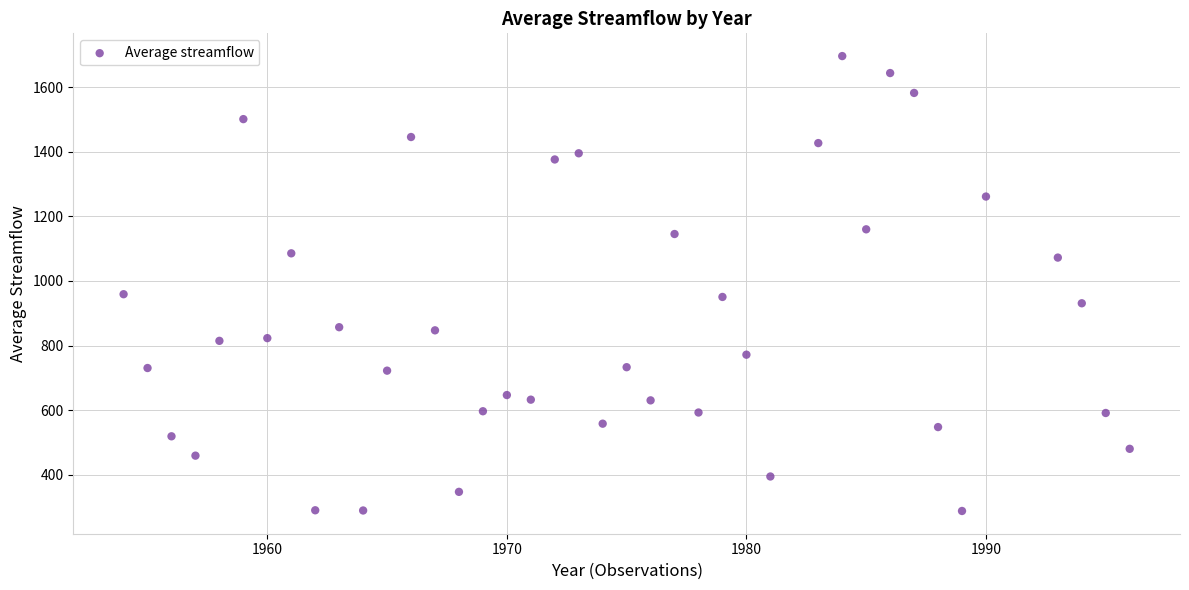

What is the range of Y values (max minus min)?

1408.0